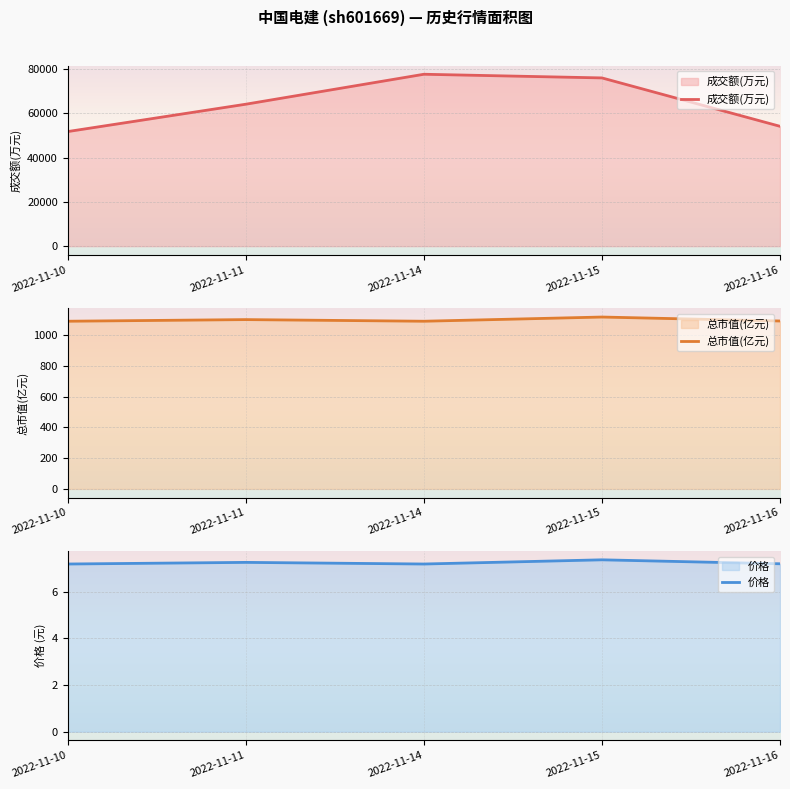

The 总市值(亿元) series shows 298.8 at 2022-11-11. True or false?

False